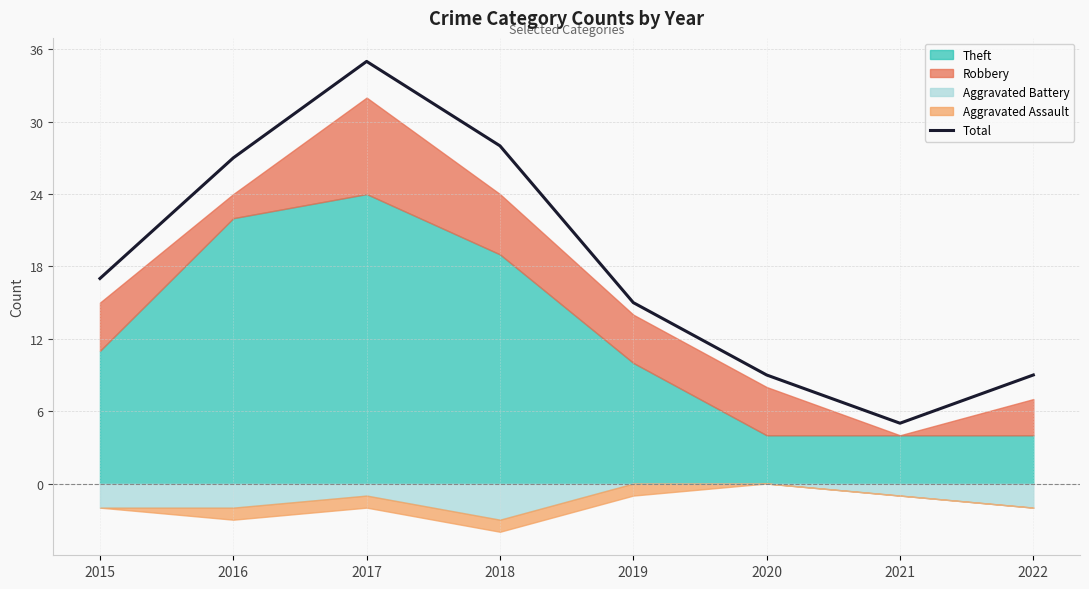

What is the minimum value shown in the chart?

5